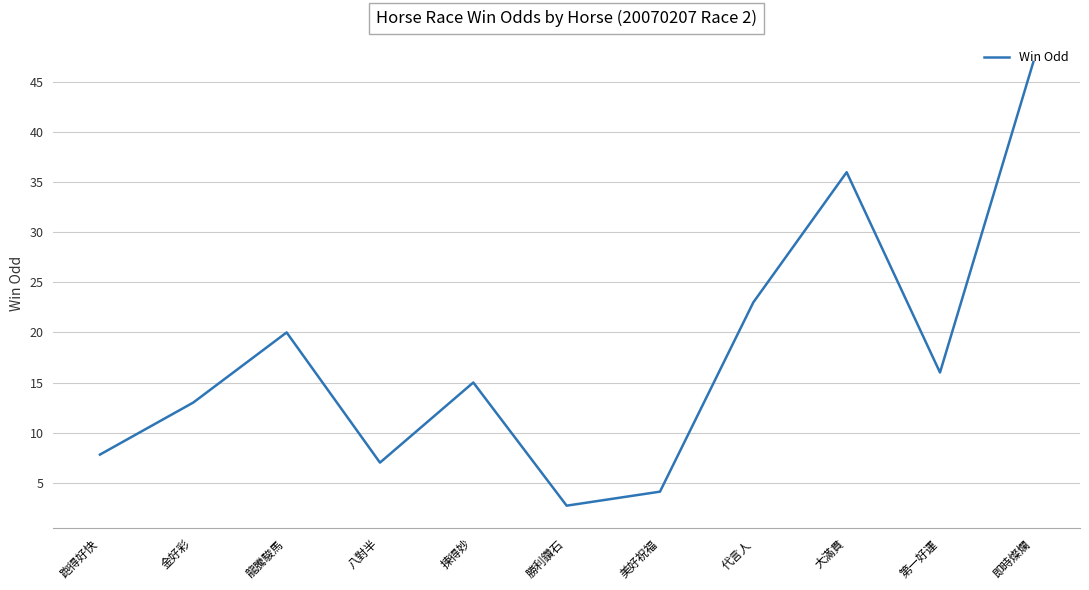

What is the change in value from 跑得好快 to 大滿貫?

+28.2